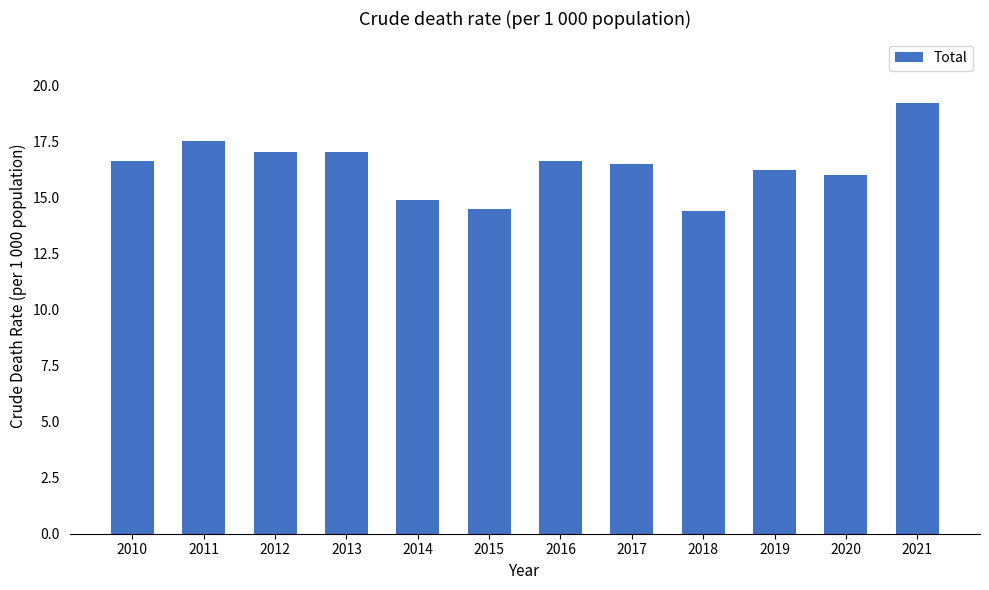

What is the value of the 3rd bar from the left?

17.0